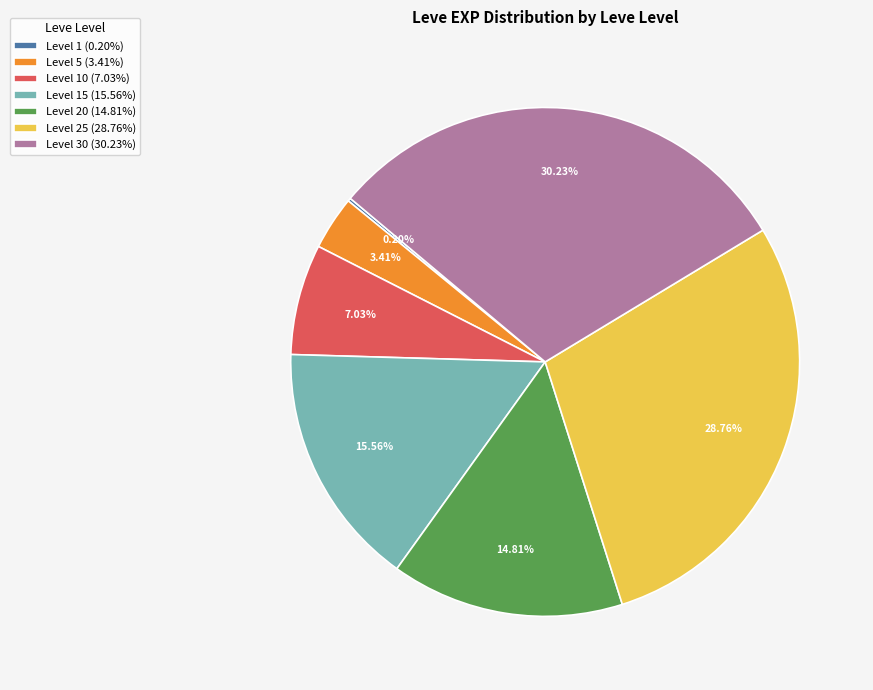

Combined, do Level 30 (30.23%) and Level 10 (7.03%) account for over 50%?

No